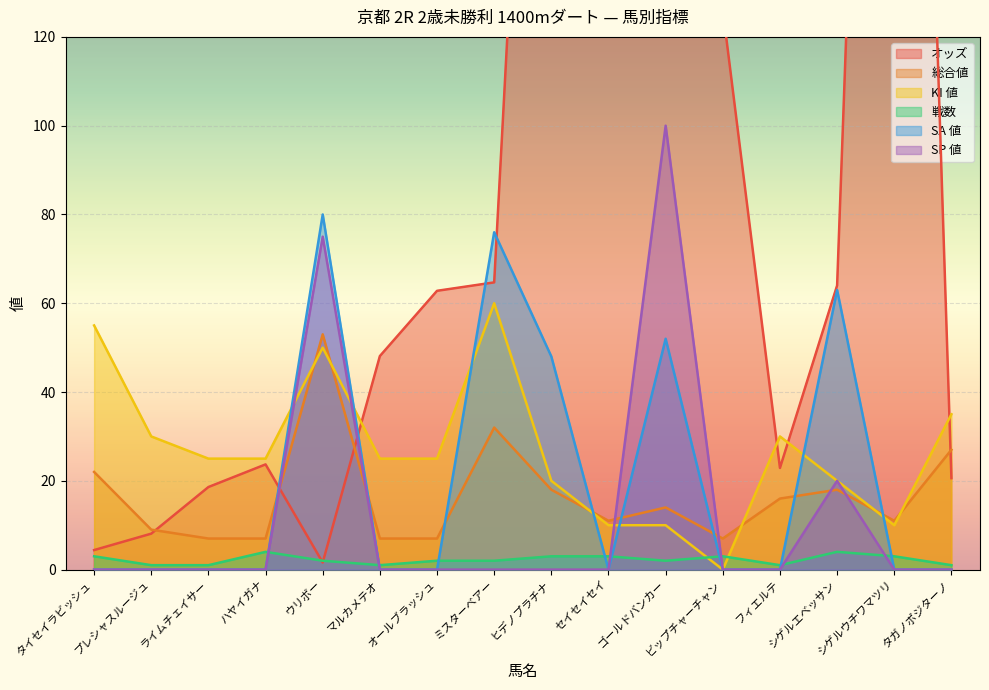

At which category does オッズ reach its first local peak?

ハヤイガナ